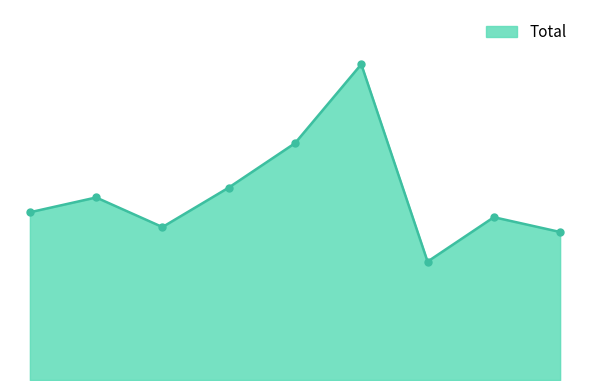

Is this an area chart (filled region under the line)?

Yes